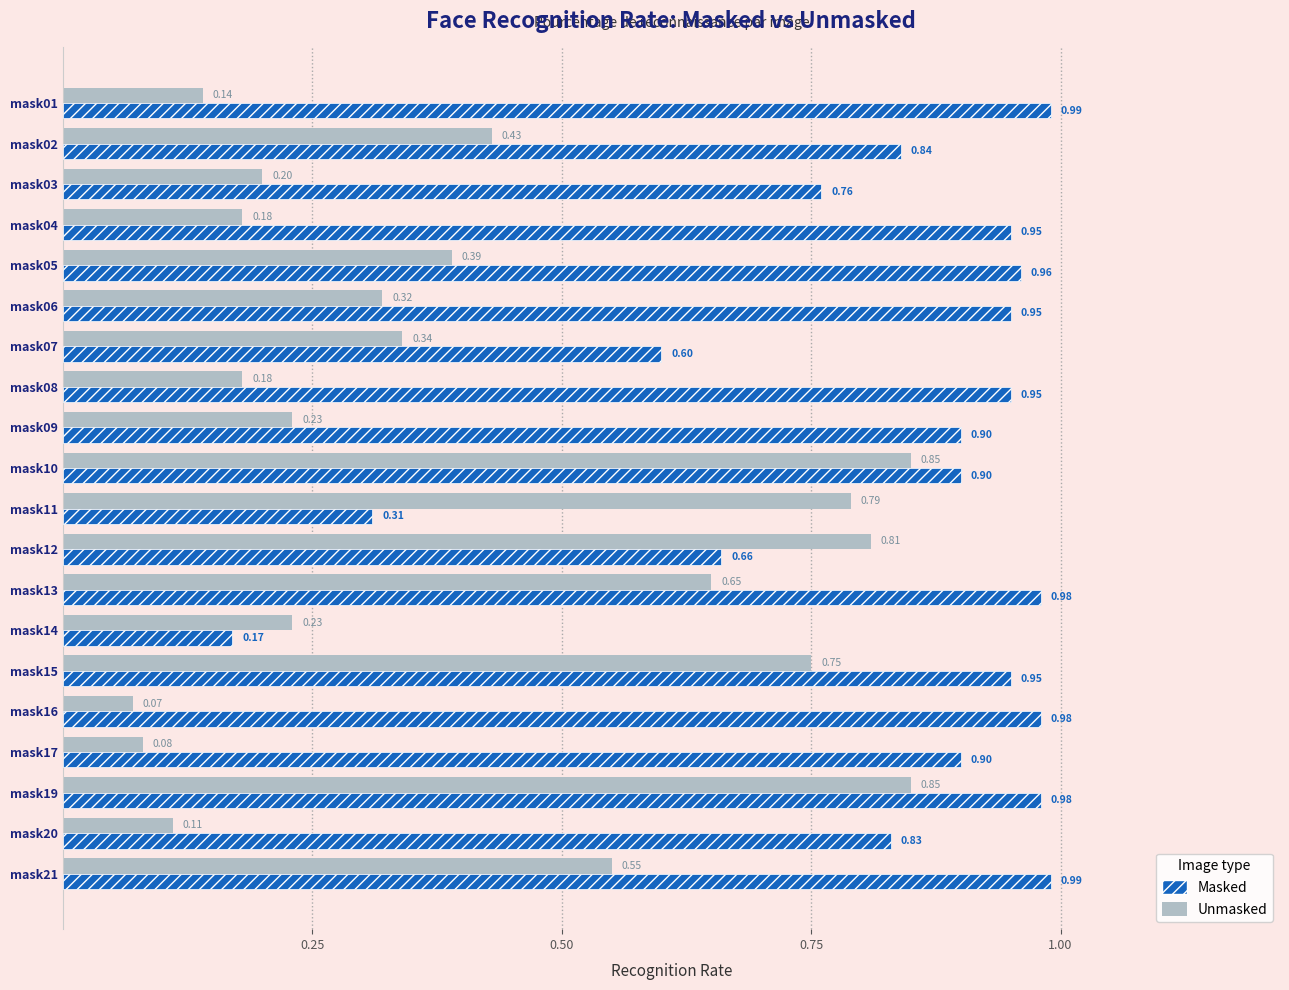

Rank the series by their average value, from lowest to highest.

Unmasked, Masked